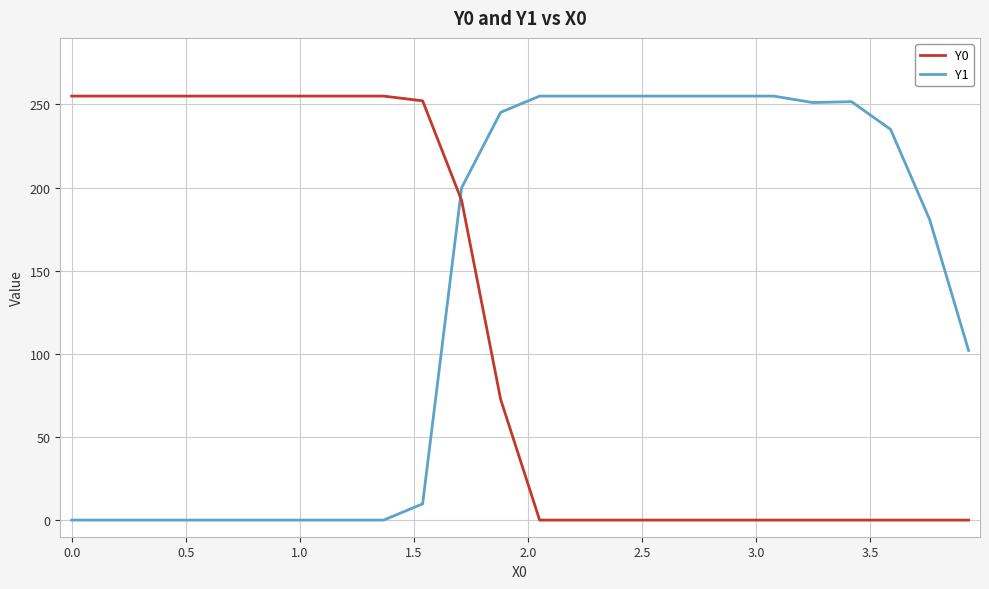

Which series has the largest total across all categories?

Y1